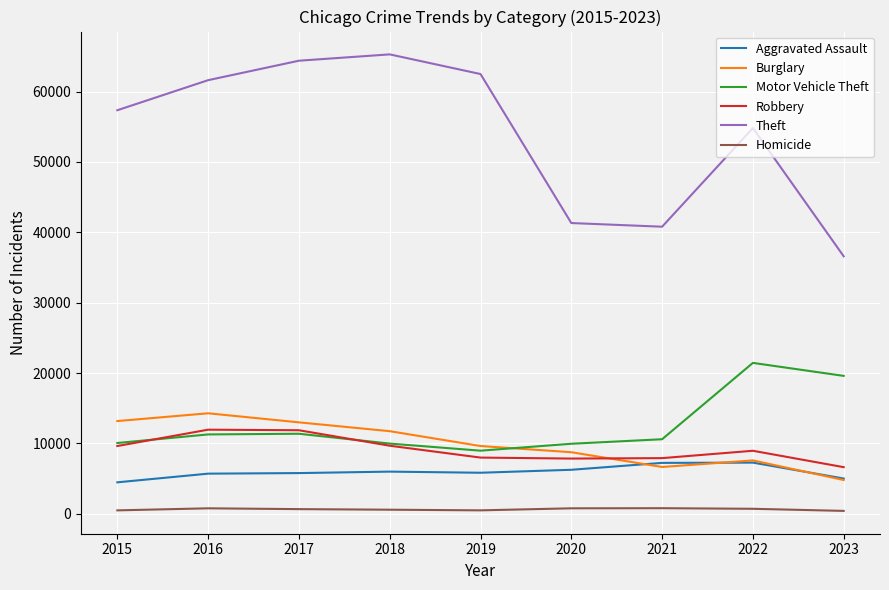

At which label does Robbery first exceed 8964?

2015